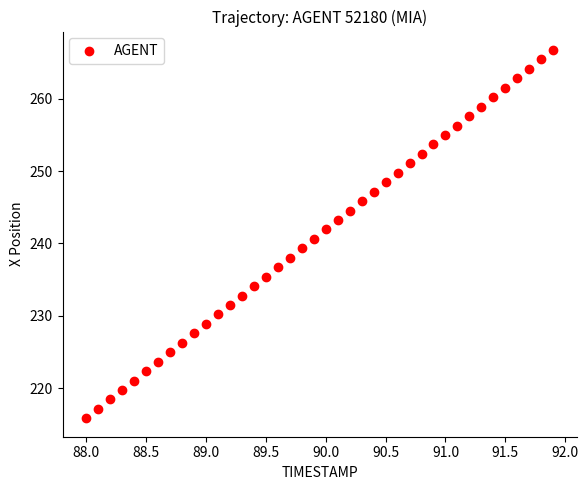

What is the range of X values (max minus min)?

3.9